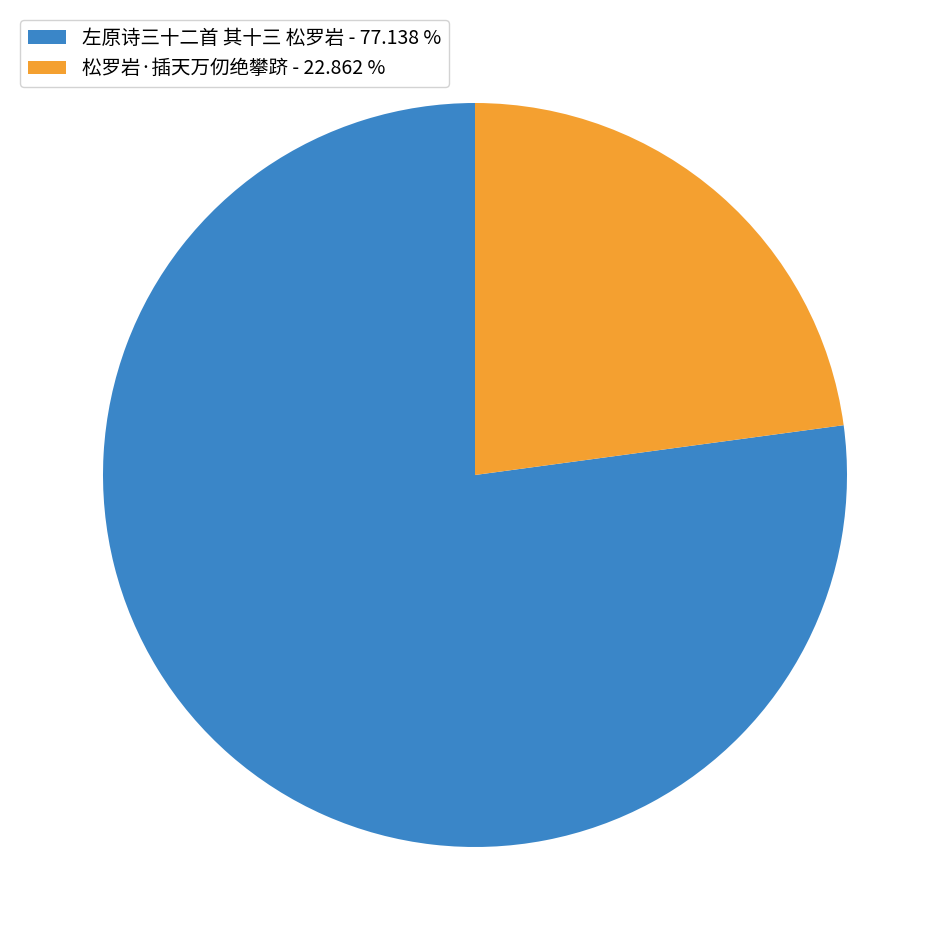

Which category has the smallest portion of the pie?

松罗岩·插天万仞绝攀跻